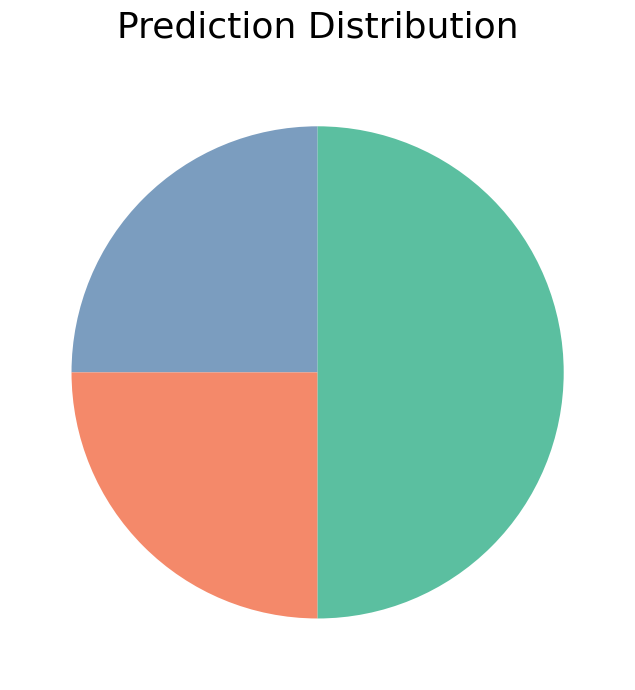

What is the largest slice in the pie chart?

Robbery